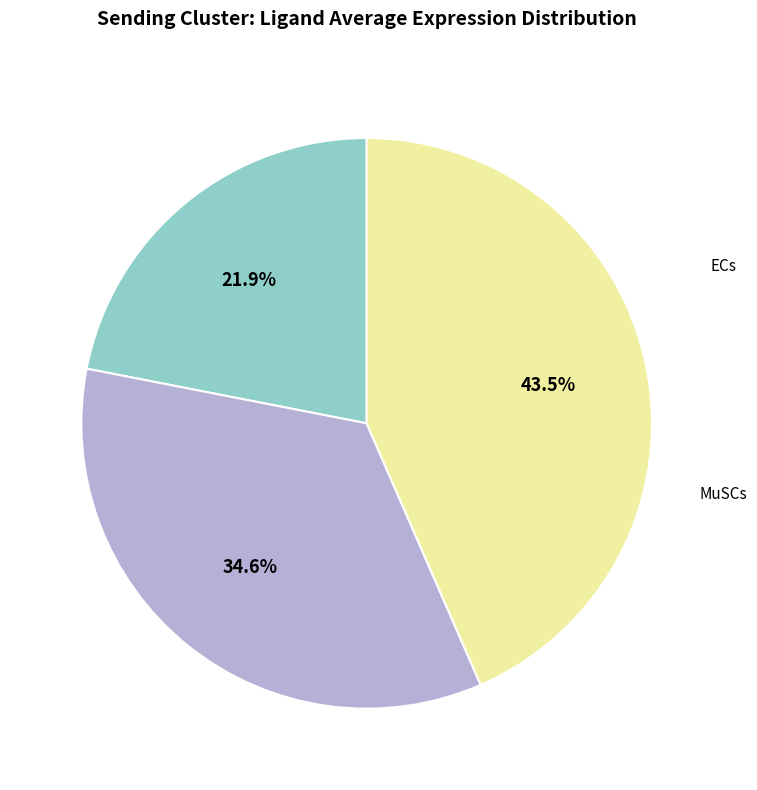

Is there a majority slice in this chart?

No